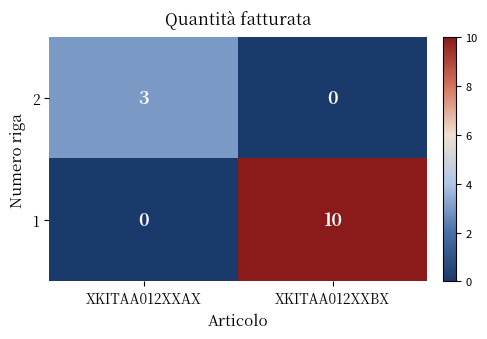

Is it true that 2 equals 1 at XKITAA012XXBX?

False